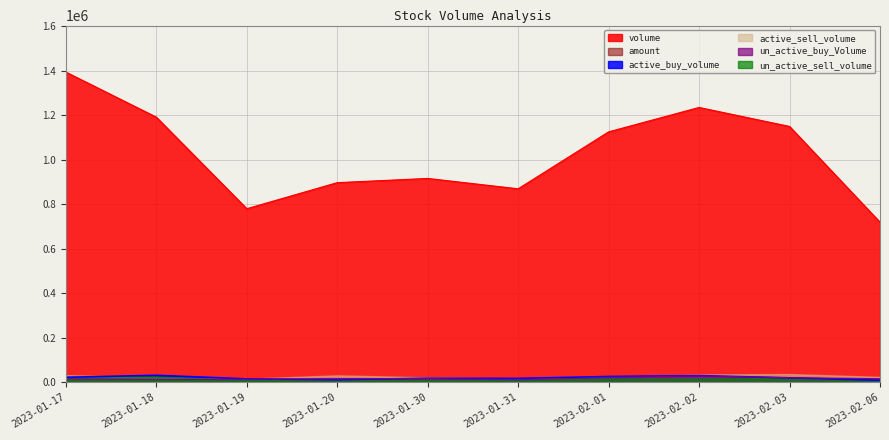

Where does the volume series first go above 1124808?

2023-01-17